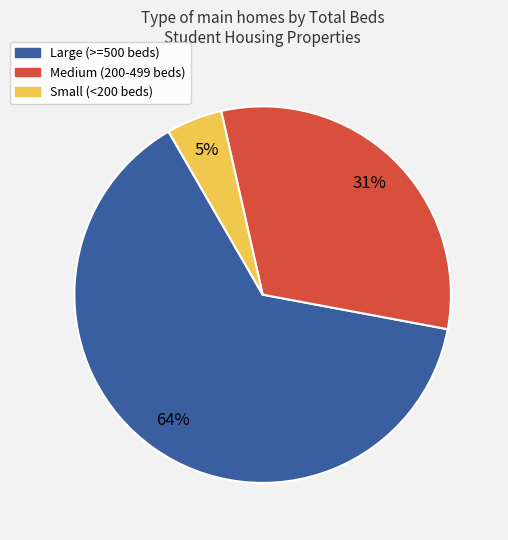

To the nearest percent, what is the difference between the largest and smallest slice percentages?

59%